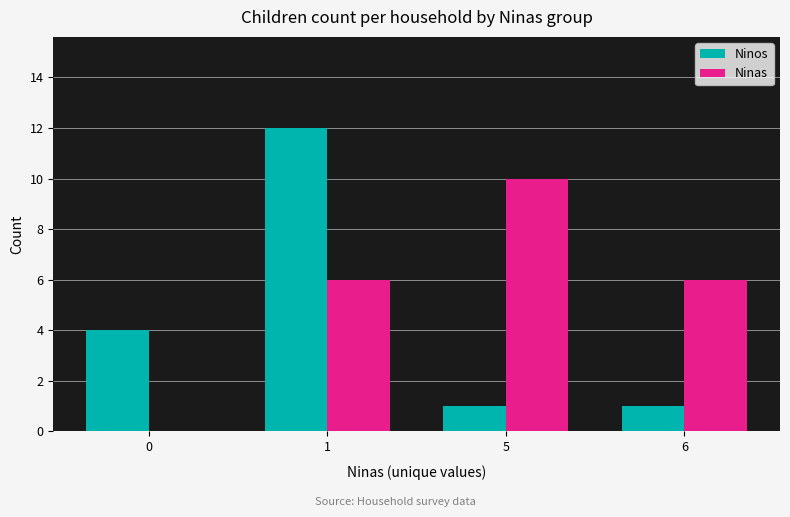

At which label does Ninas reach its peak?

5